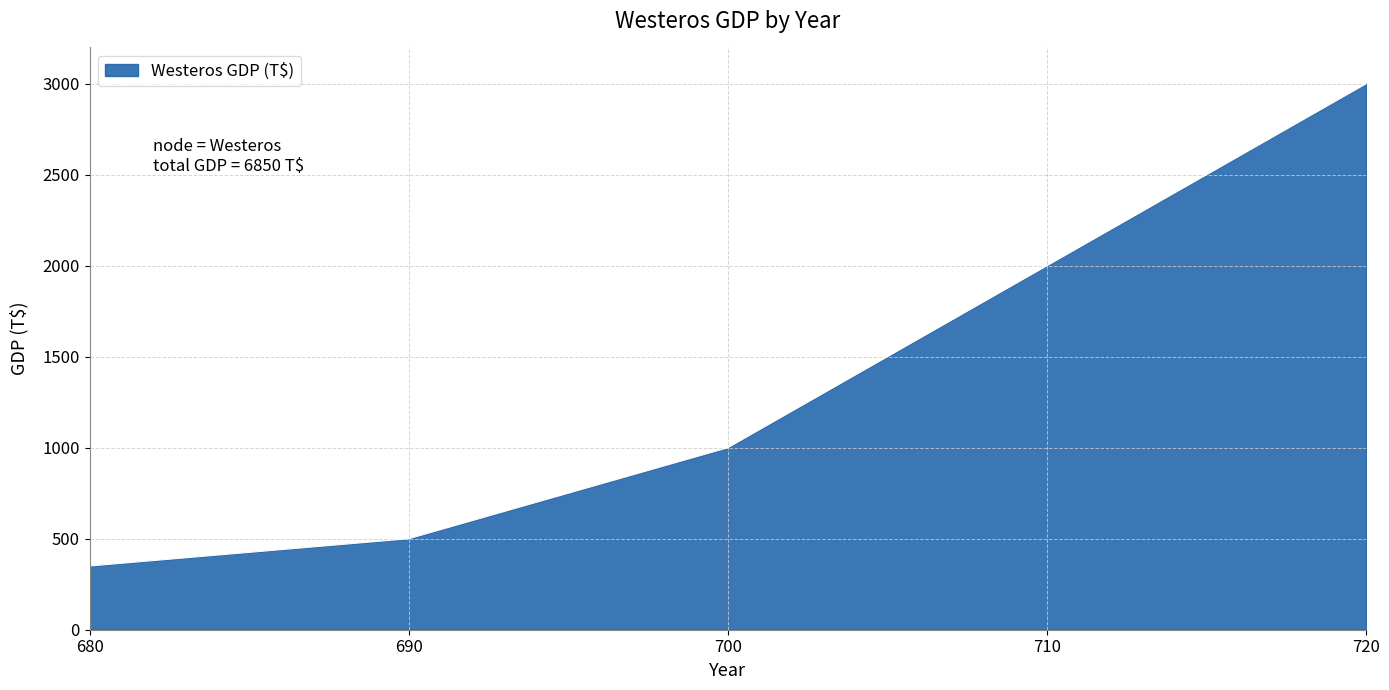

What is the sum of the values at 720 and 680?

3350